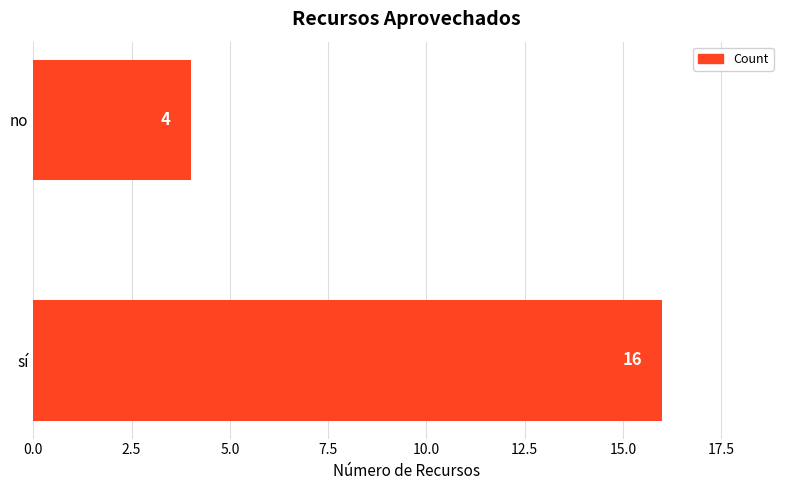

What is the maximum value shown in the chart?

16